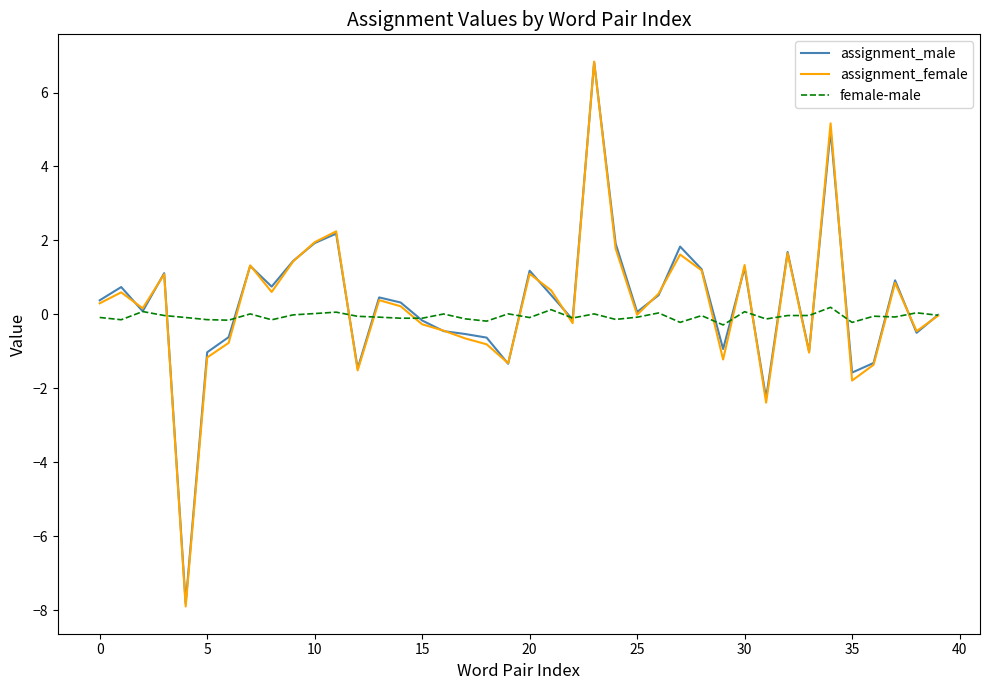

What is the smallest value displayed?

-7.9